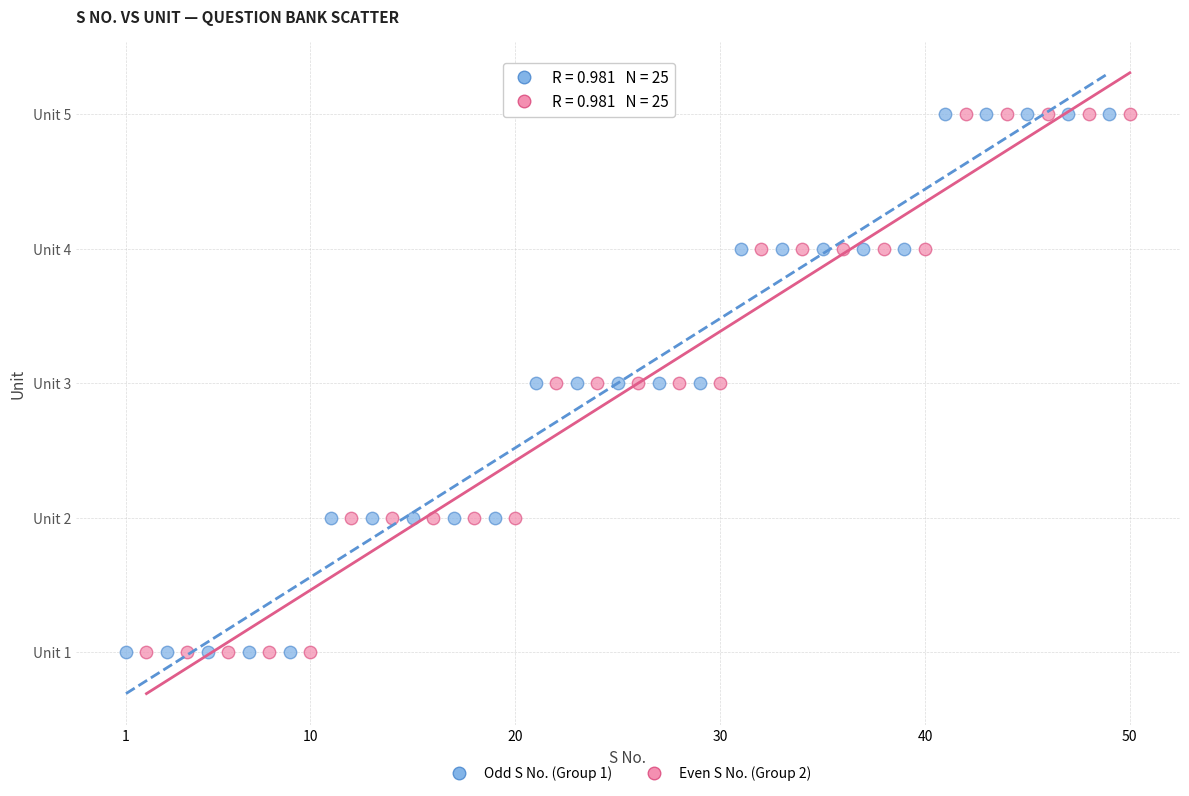

What are all the series names shown in the legend?

Odd S No. (Group 1), Even S No. (Group 2)